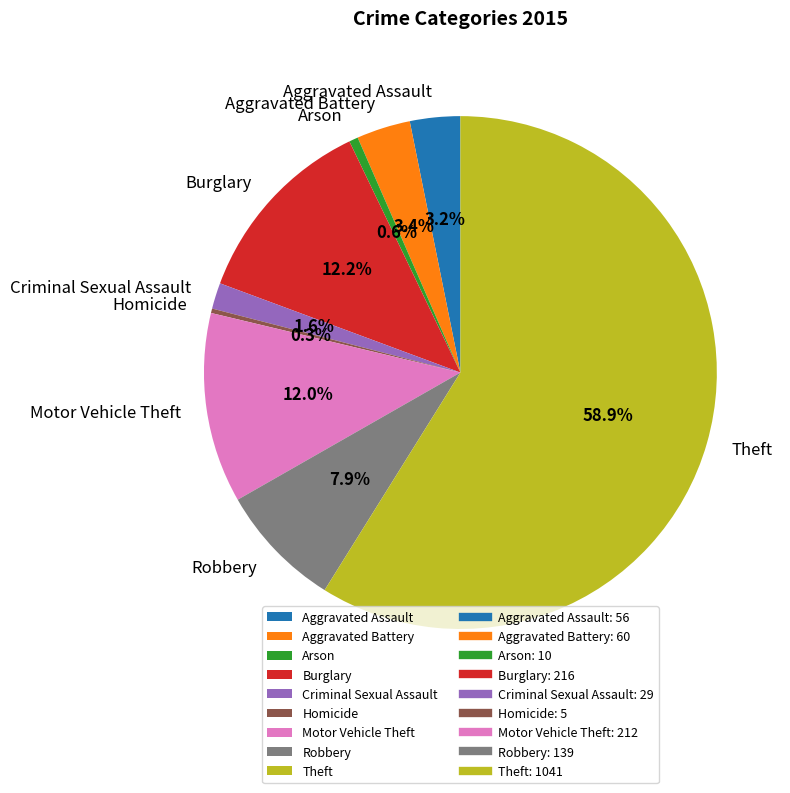

Which has a higher value, Motor Vehicle Theft or Robbery?

Motor Vehicle Theft